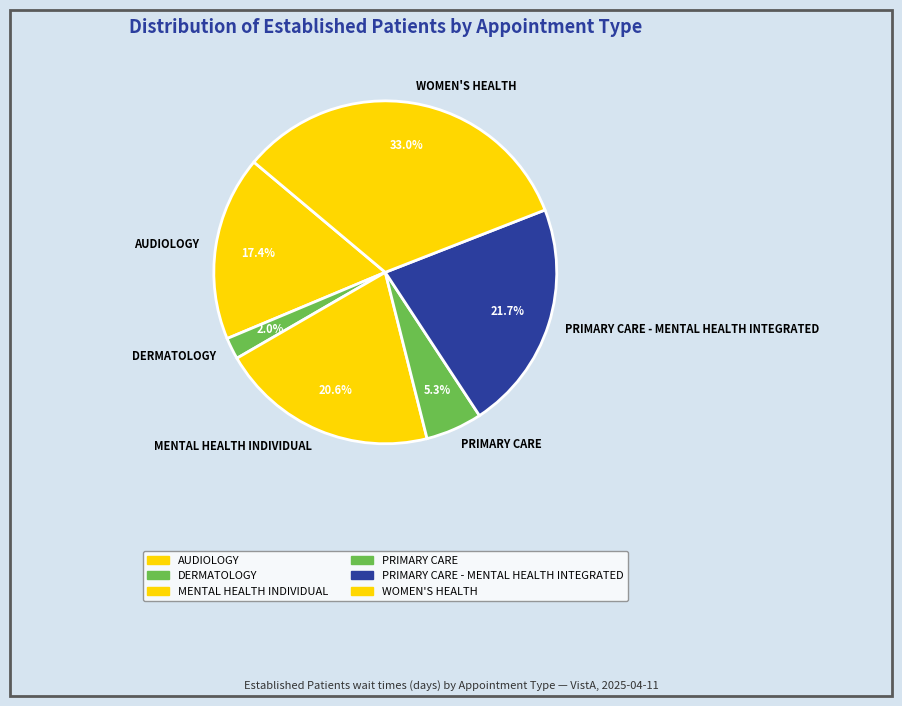

Count the number of slices in the pie.

6